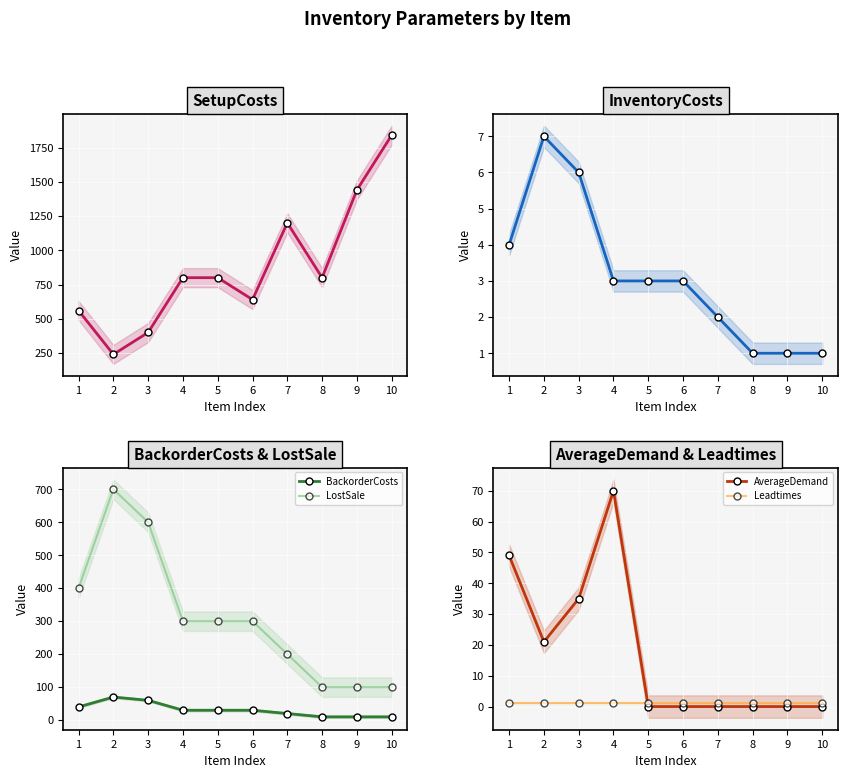

Is it true that SetupCosts equals 899 at 1?

False